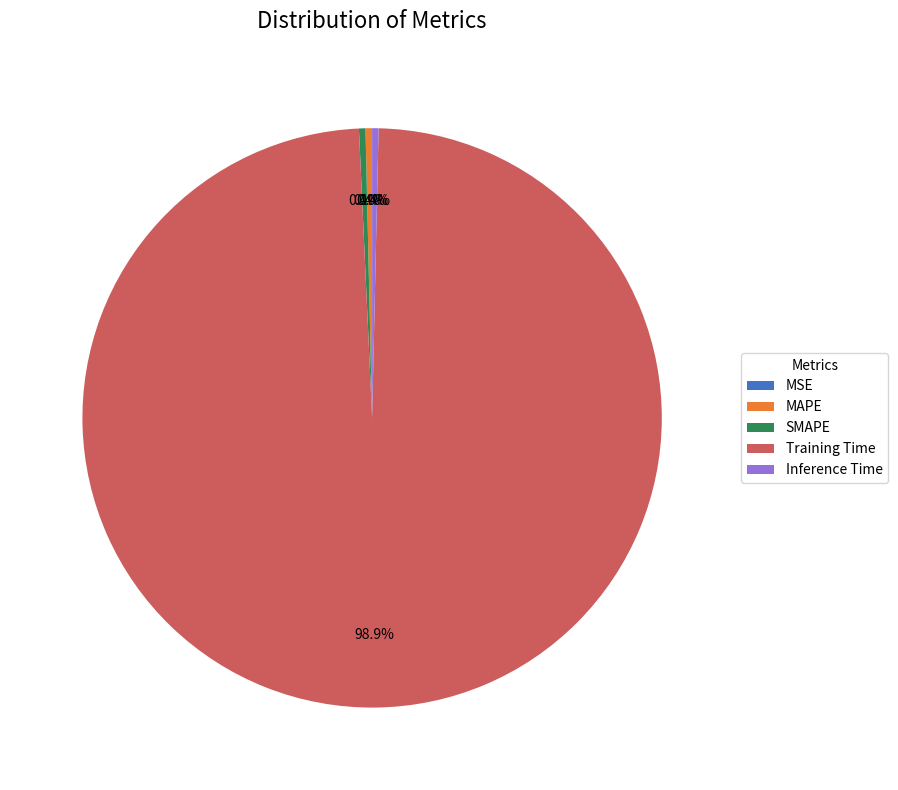

To the nearest percent, what is the average slice percentage?

20%